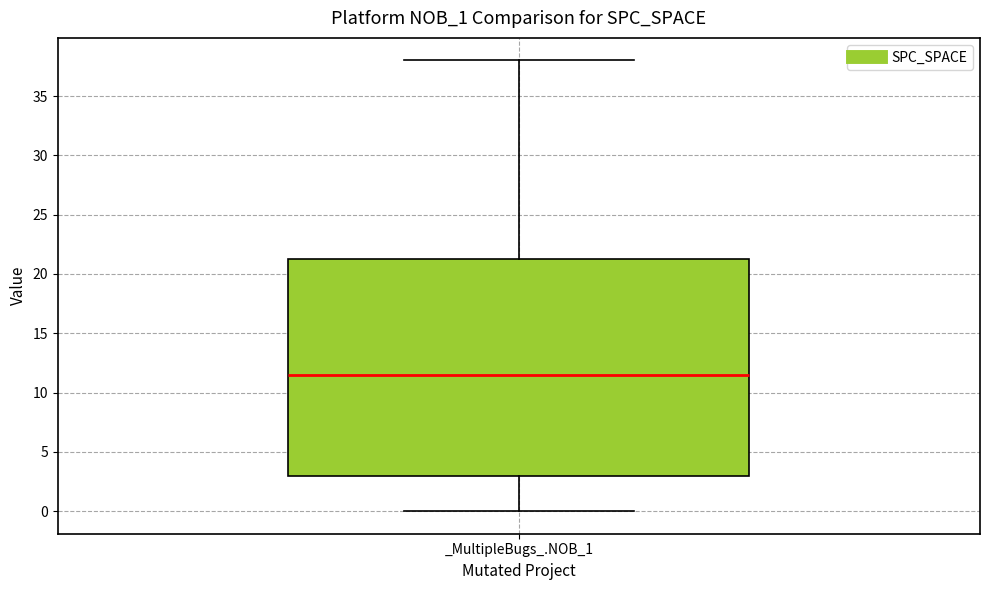

Where does the lower whisker of the box for _MultipleBugs_.NOB_1 end on the y-axis? The values are not printed on the chart, so give them approximately, as read against the axis.

0.0